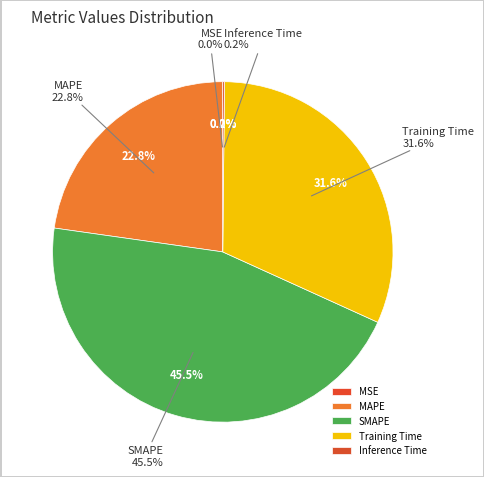

To the nearest percent, what is the average slice percentage?

20%